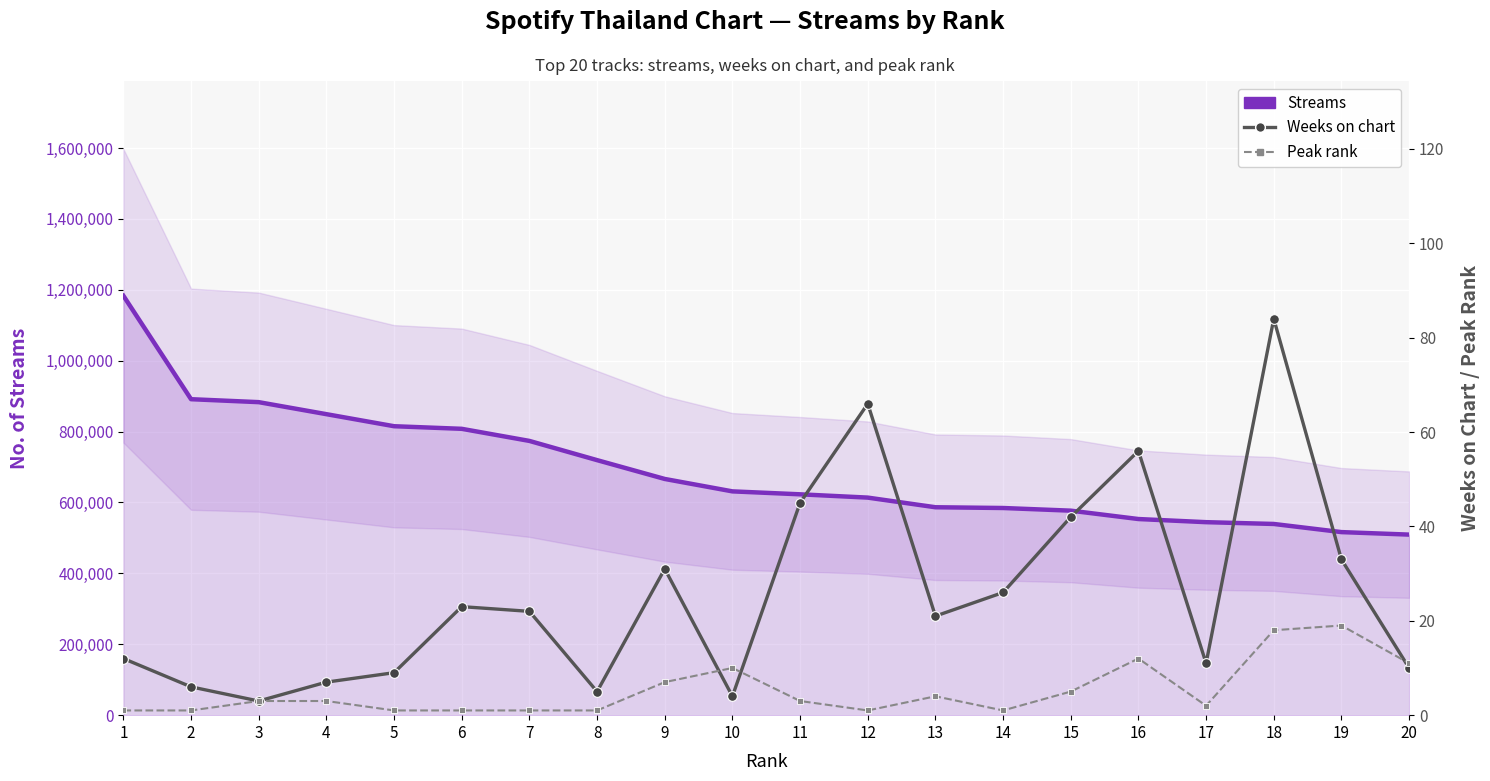

What is the maximum value for Peak rank?

19